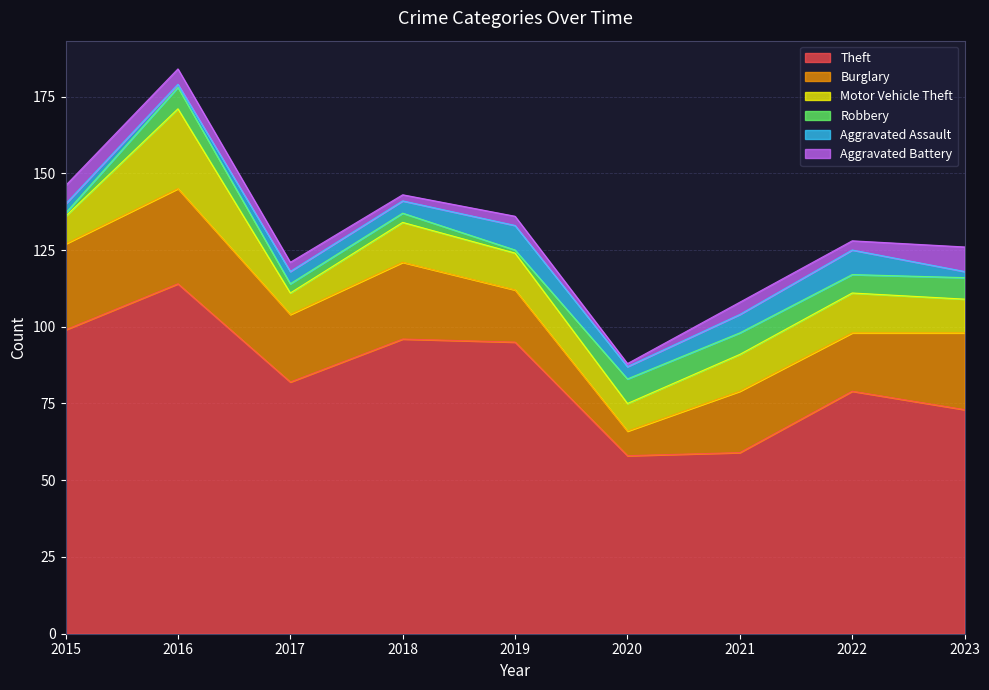

Which series has the widest spread of values?

Theft